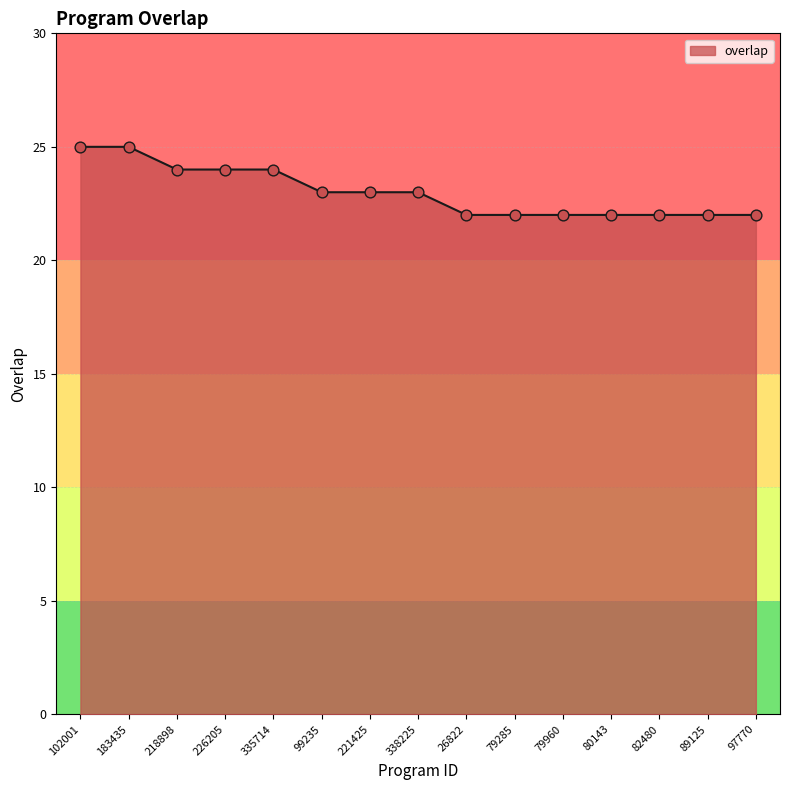

What is the ratio of the value at 80143 to the value at 218898?

0.9